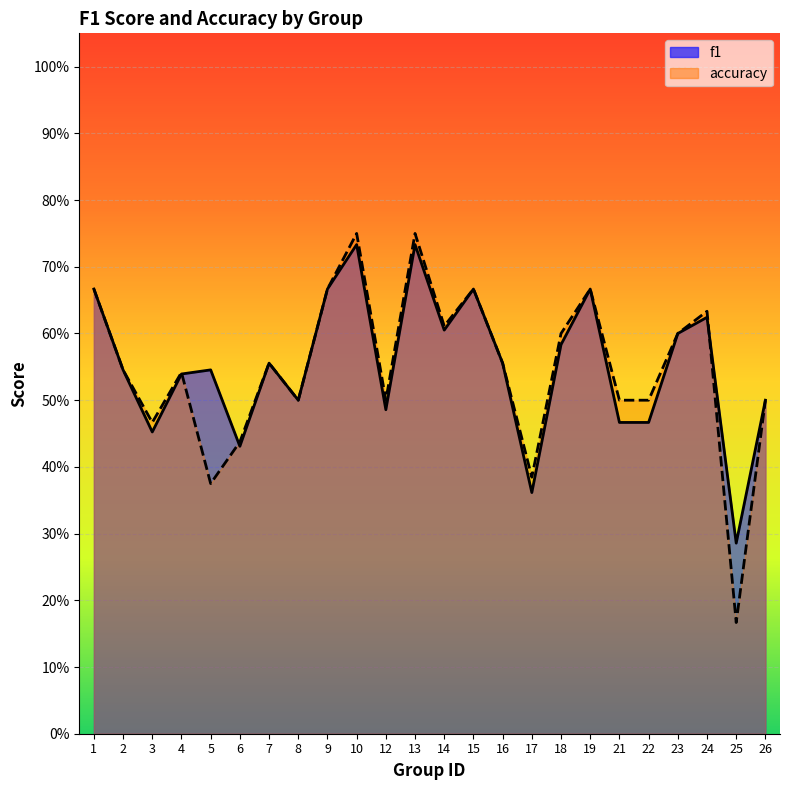

What is the value of the accuracy point at the 4th from the left?

0.5